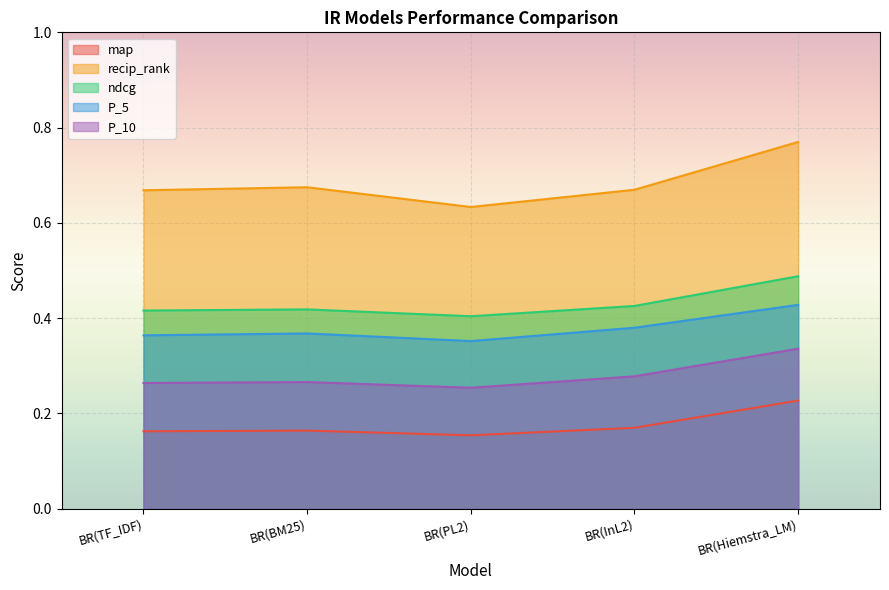

What is the label of the 1st point from the right?

BR(Hiemstra_LM)